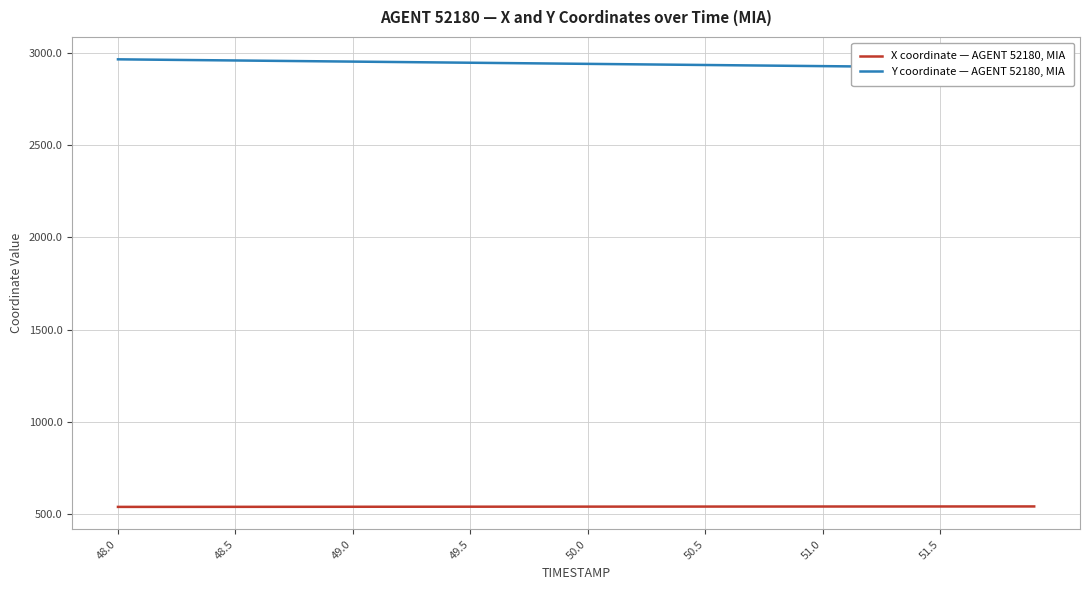

What is the sum of all X coordinate — AGENT 52180, MIA values?

21548.3